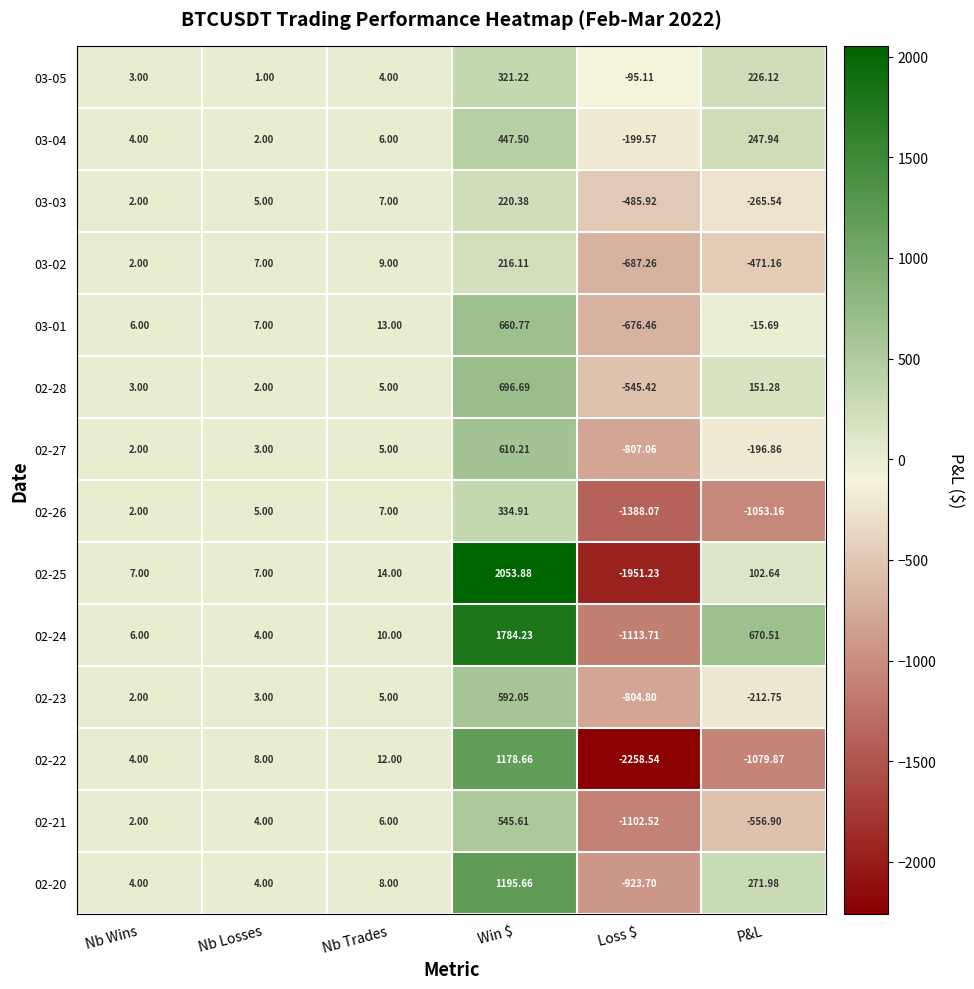

Which series has the largest total across all categories?

02-24